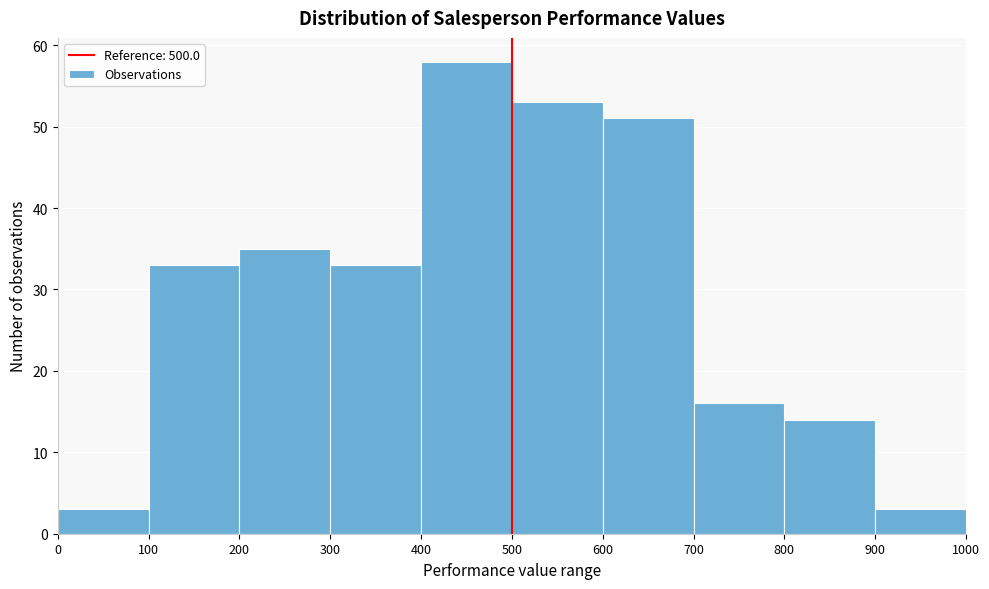

Reading left to right, transcribe this chart: for each bar, give the range it covers on the x-axis and its height. The values are not printed on the chart, so give them approximately, as read against the axis.

0 to 100: 3
100 to 200: 33
200 to 300: 35
300 to 400: 33
400 to 500: 58
500 to 600: 53
600 to 700: 51
700 to 800: 16
800 to 900: 14
900 to 1000: 3